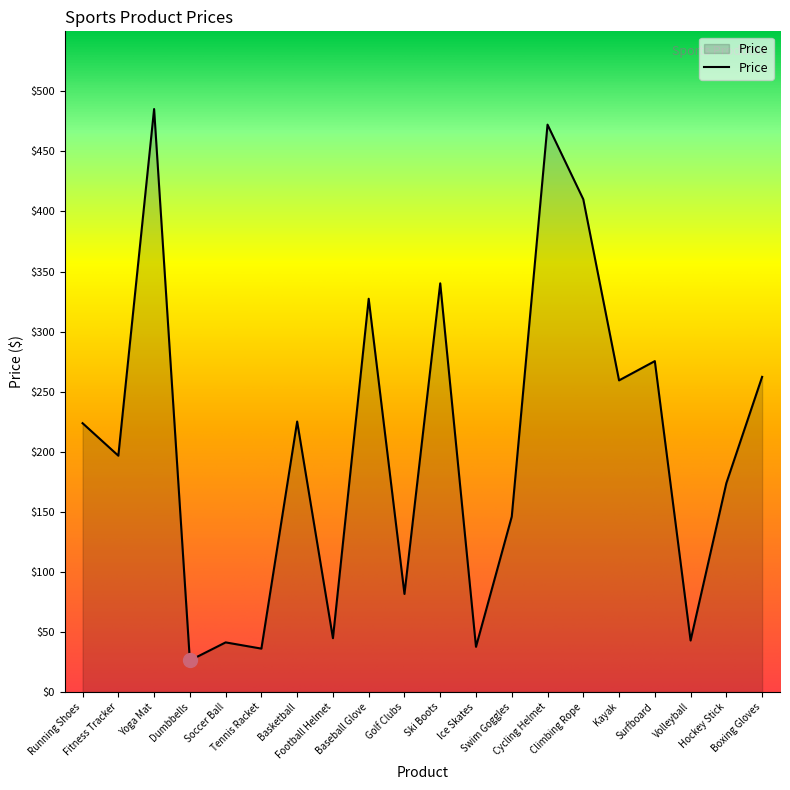

Between Climbing Rope and Football Helmet, which is larger?

Climbing Rope